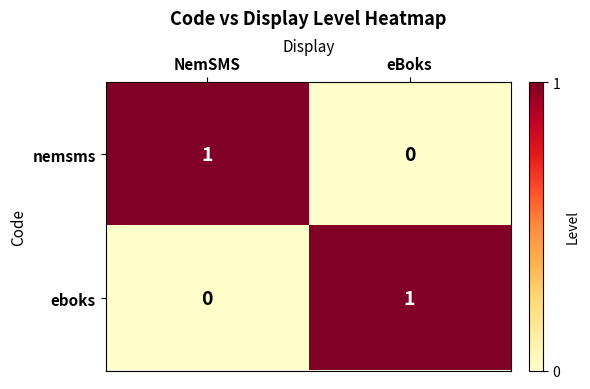

Count the number of categories in the chart.

2